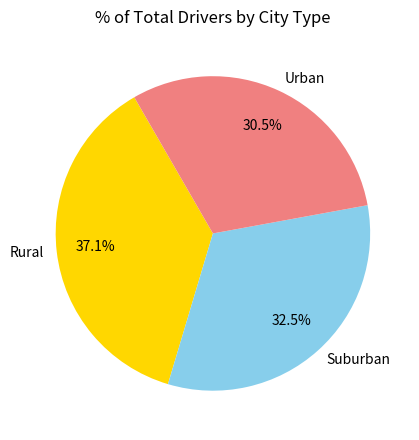

What is the smallest slice in the pie chart?

Urban